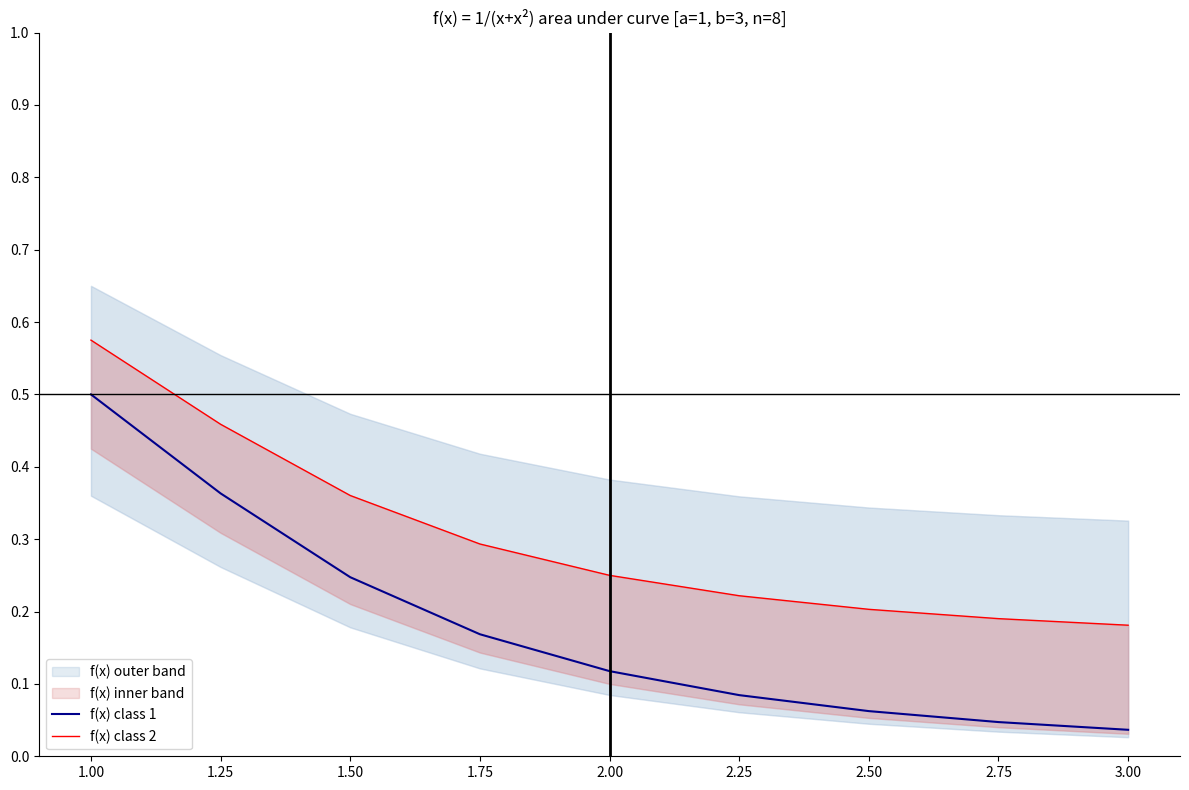

Does the chart have visible grid lines?

No